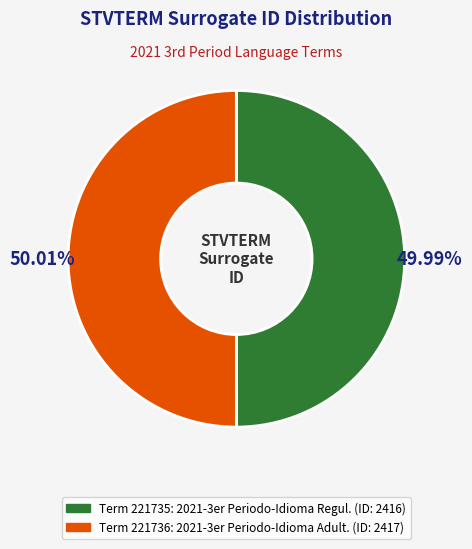

Is there any slice that represents more than half of the pie?

Yes